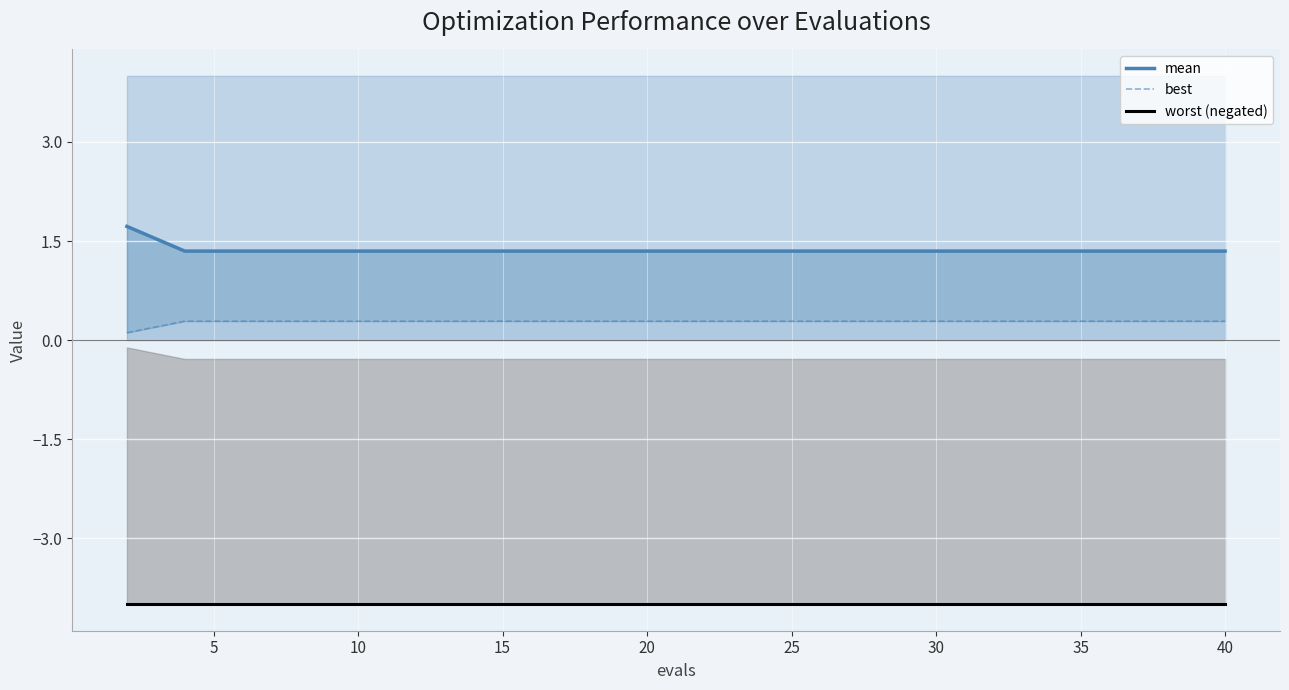

What is the greatest value displayed?

1.7